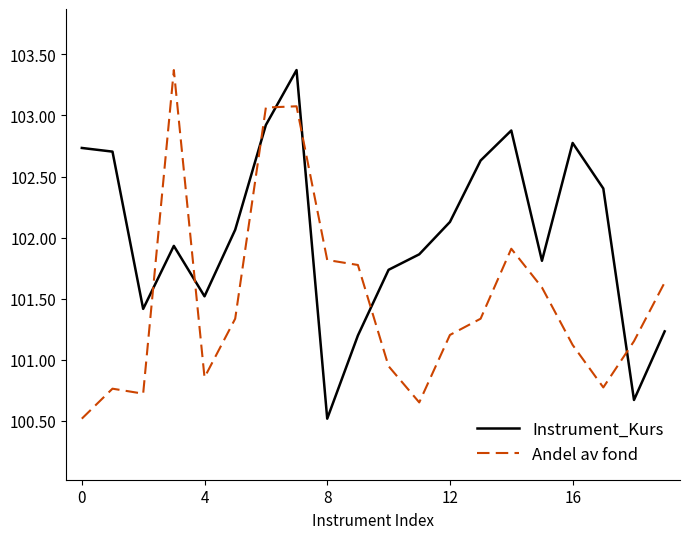

True or false: Instrument_Kurs and Andel av fond cross at least once.

True